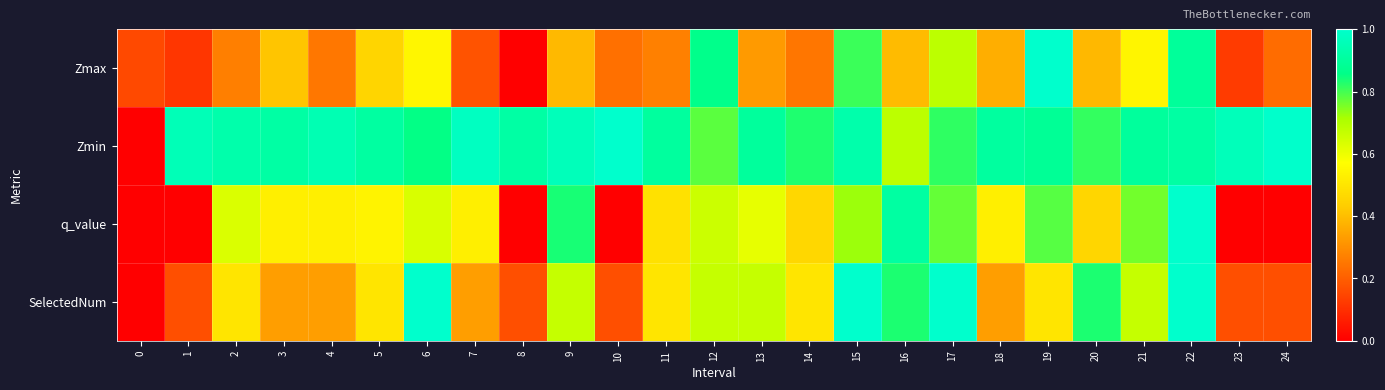

How many categories are shown in the chart?

25